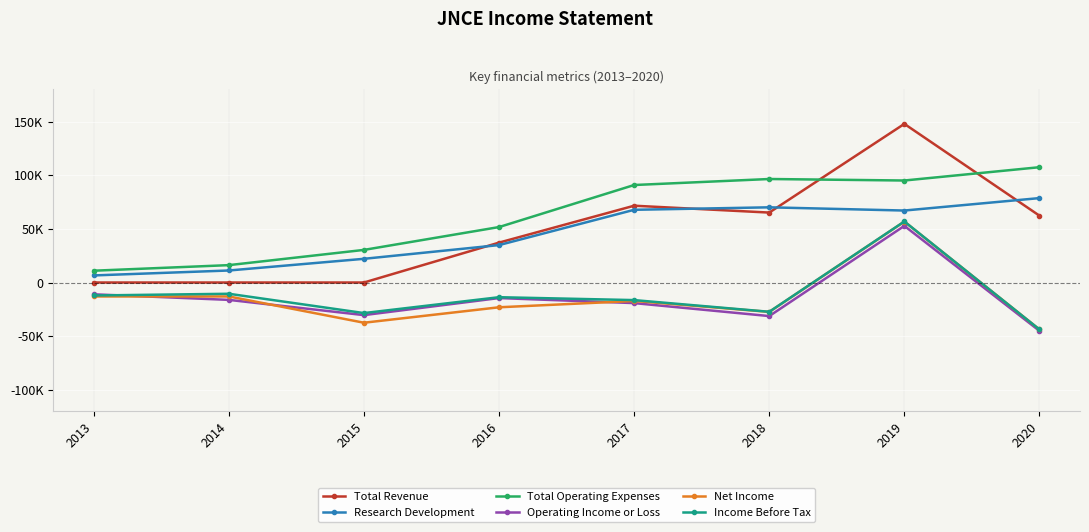

How many interior local peaks does the Total Revenue series have?

2